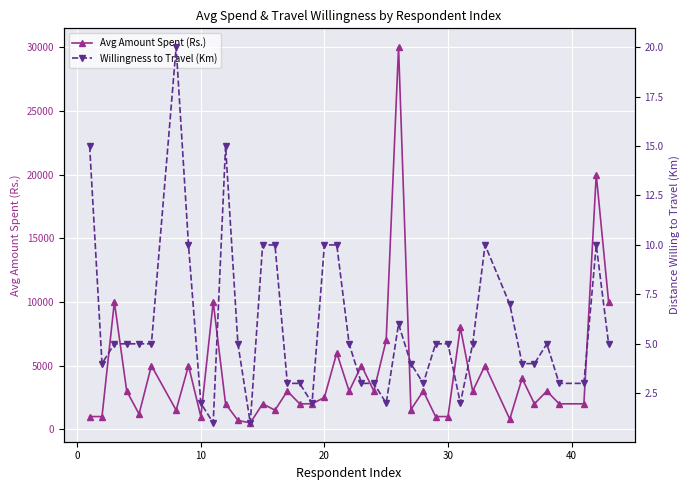

Count the number of categories in the chart.

40